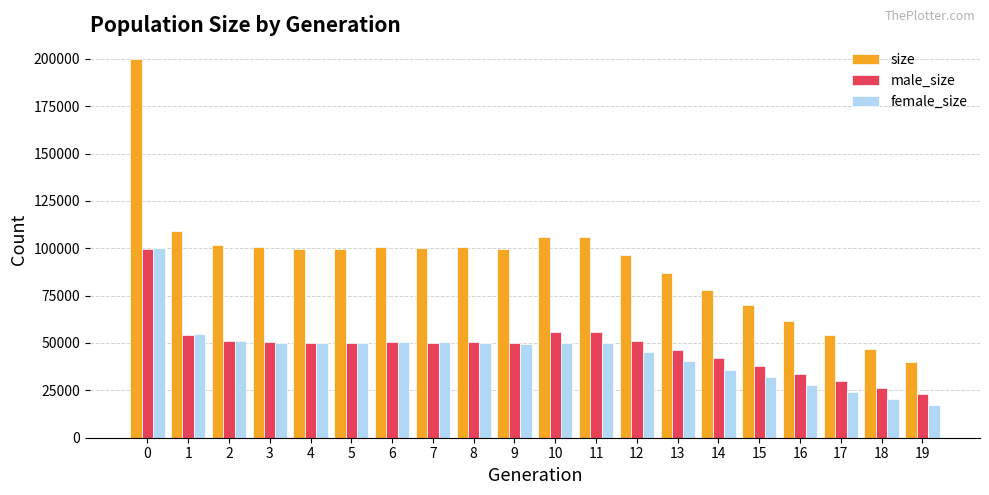

Which series changed the most between 11 and 13?

size